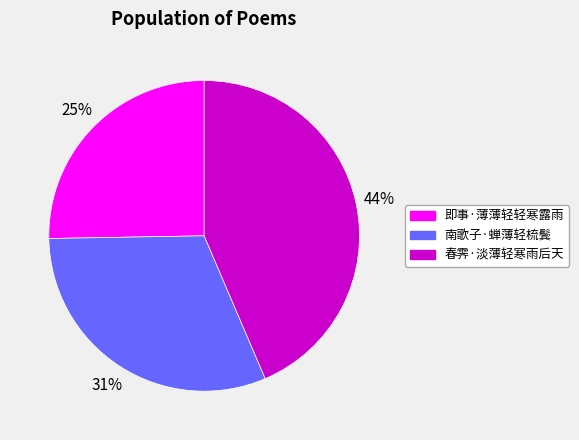

What is the ratio of the value at 春霁·淡薄轻寒雨后天 to the value at 南歌子·蝉薄轻梳鬓?

1.4